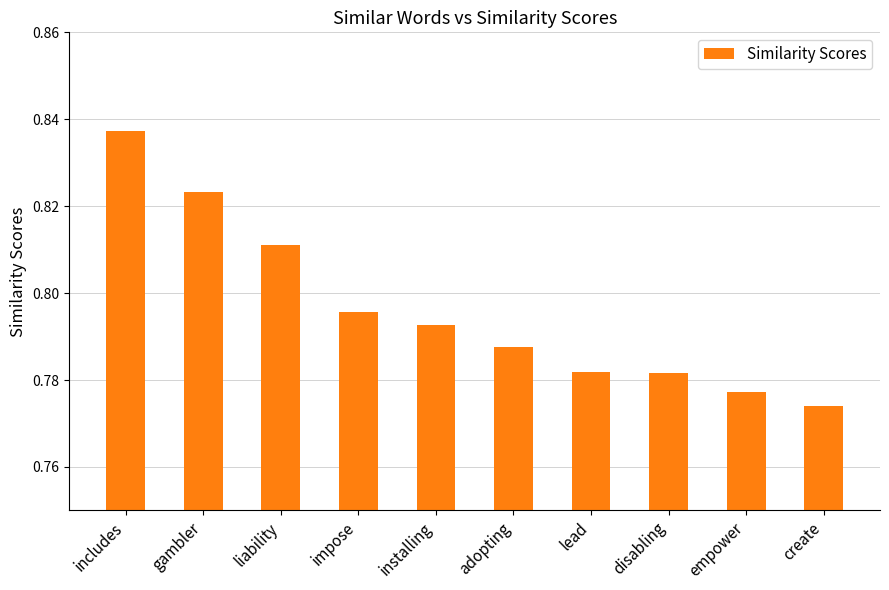

Which category has the lowest value across all series?

create